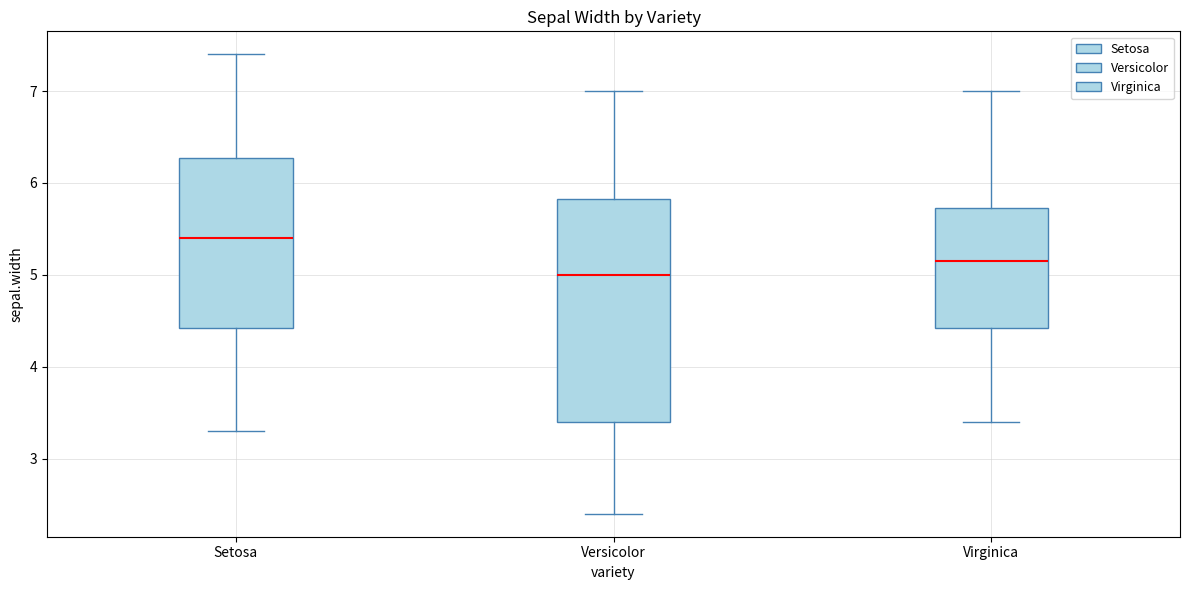

Where does the lower whisker of the box for Versicolor end on the y-axis? The values are not printed on the chart, so give them approximately, as read against the axis.

2.4